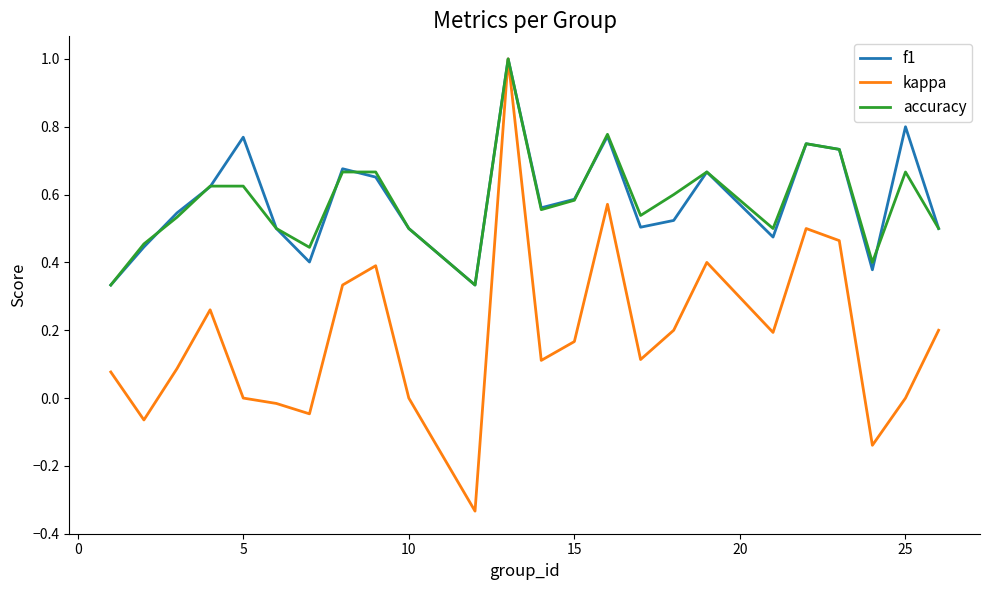

What is the sum of all accuracy values?

14.0